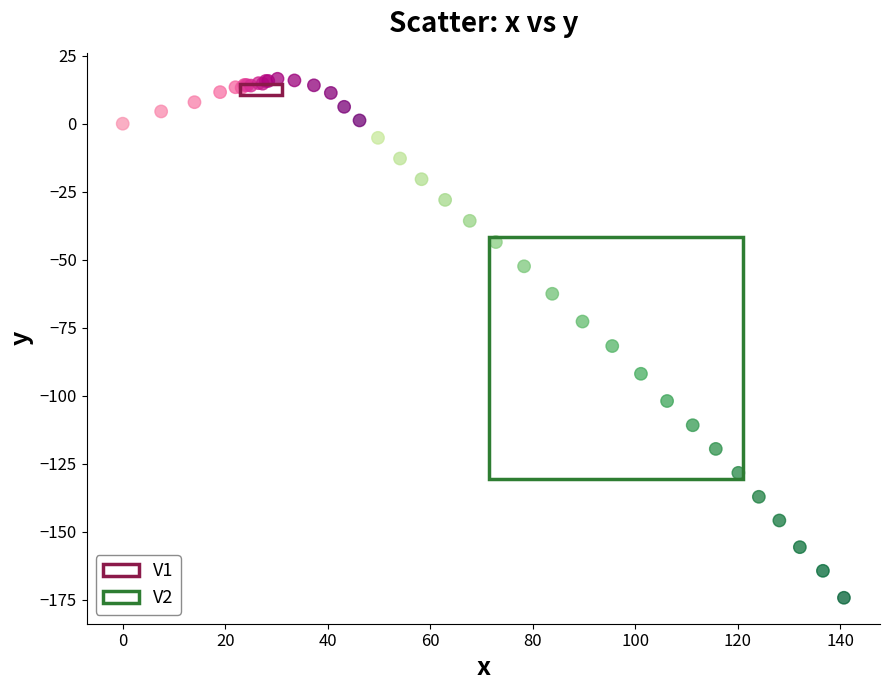

Which series contains the highest Y value?

V1